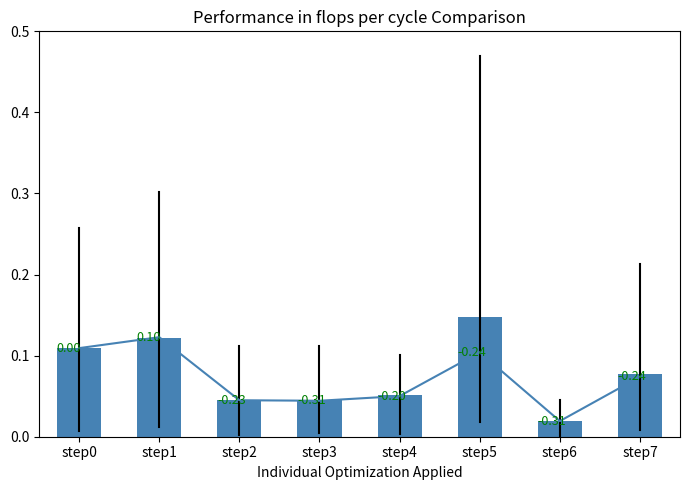

What is the total value across all series at step3?

0.1